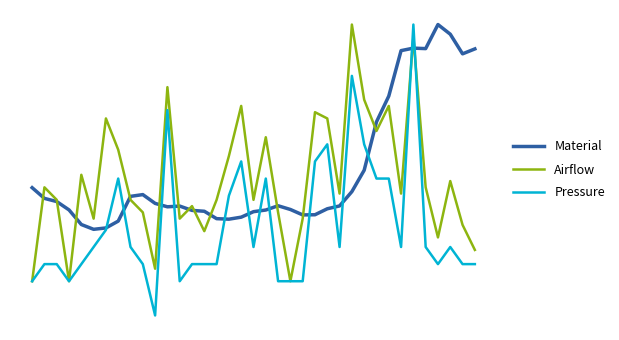

Is this an area chart (filled region under the line)?

No